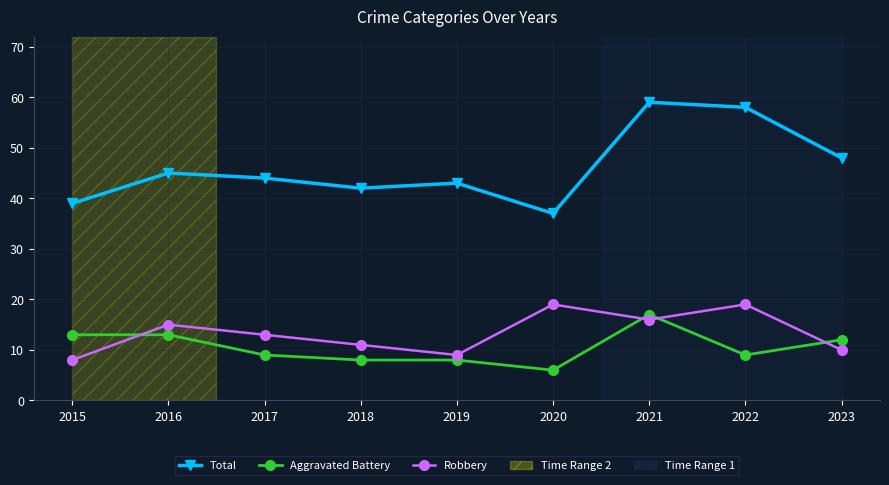

What is the smallest value displayed?

6